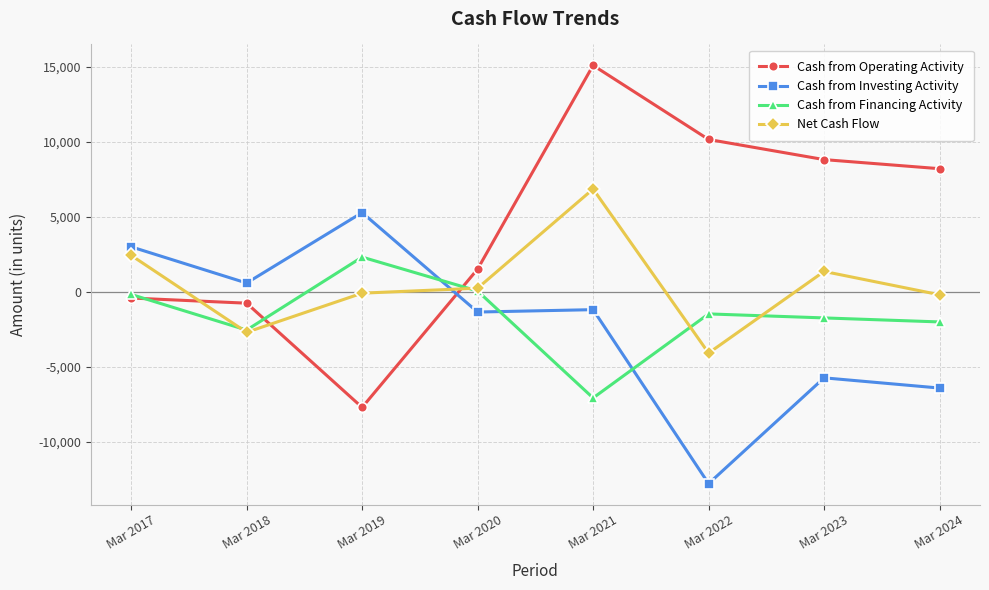

Which series has the widest spread of values?

Cash from Operating Activity